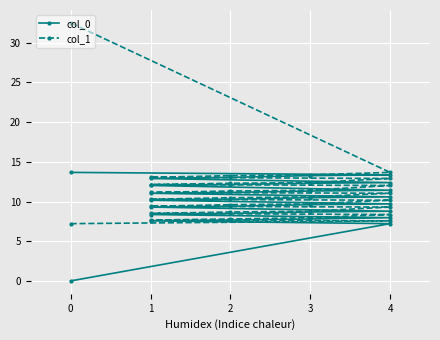

What are all the series names shown in the legend?

col_0, col_1